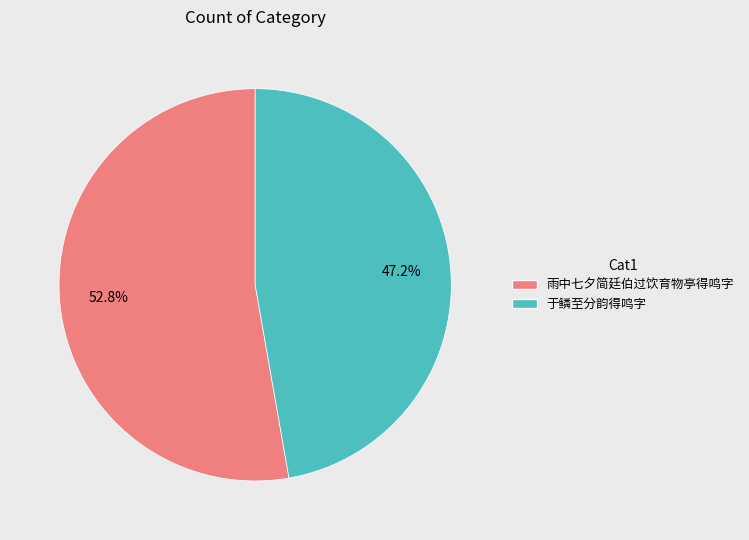

True or false: 雨中七夕简廷伯过饮育物亭得鸣字 accounts for 53% of the total.

True